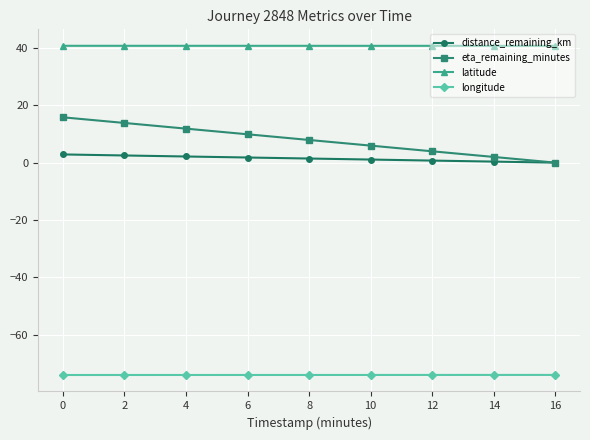

True or false: distance_remaining_km and longitude intersect in this chart.

False